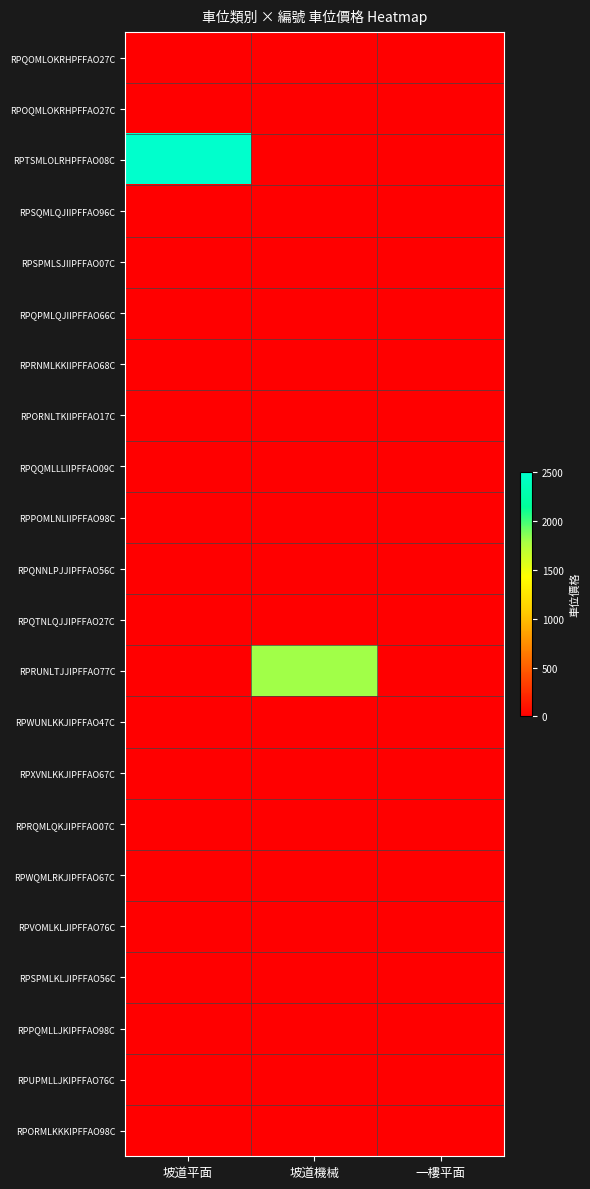

Rank the series by their maximum value, from highest to lowest.

RPTSMLOLRHPFFAO08C, RPRUNLTJJIPFFAO77C, RPQOMLOKRHPFFAO27C, RPOQMLOKRHPFFAO27C, RPSQMLQJIIPFFAO96C, RPSPMLSJIIPFFAO07C, RPQPMLQJIIPFFAO66C, RPRNMLKKIIPFFAO68C, RPORNLTKIIPFFAO17C, RPQQMLLLIIPFFAO09C, RPPOMLNLIIPFFAO98C, RPQNNLPJJIPFFAO56C, RPQTNLQJJIPFFAO27C, RPWUNLKKJIPFFAO47C, RPXVNLKKJIPFFAO67C, RPRQMLQKJIPFFAO07C, RPWQMLRKJIPFFAO67C, RPVOMLKLJIPFFAO76C, RPSPMLKLJIPFFAO56C, RPPQMLLJKIPFFAO98C, RPUPMLLJKIPFFAO76C, RPORMLKKKIPFFAO98C